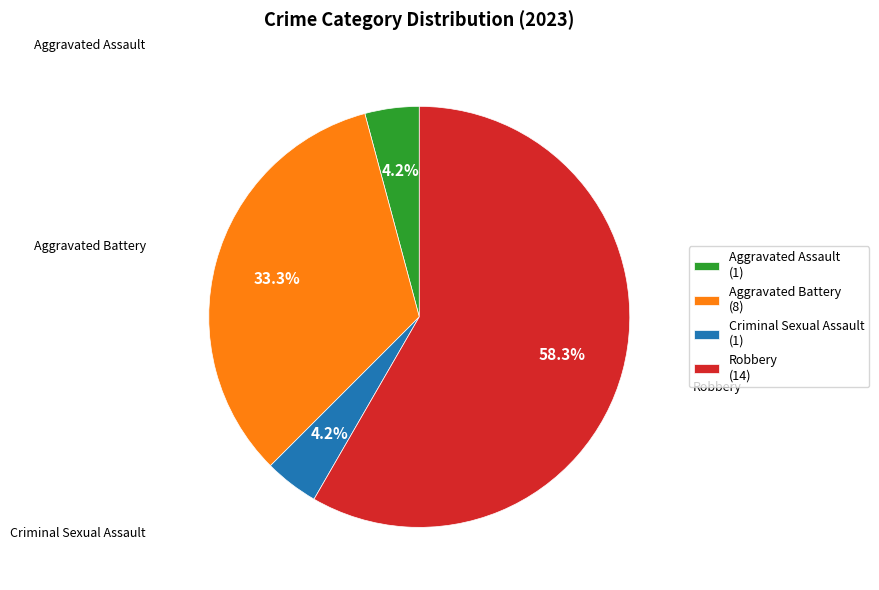

How many segments does this pie chart have?

4